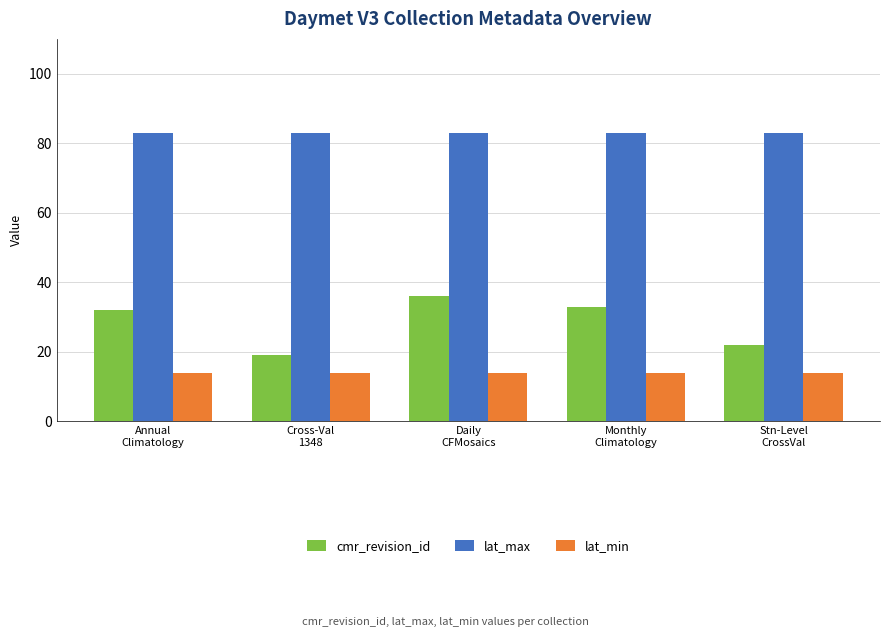

What is the total value across all series at Stn-Level
CrossVal?

119